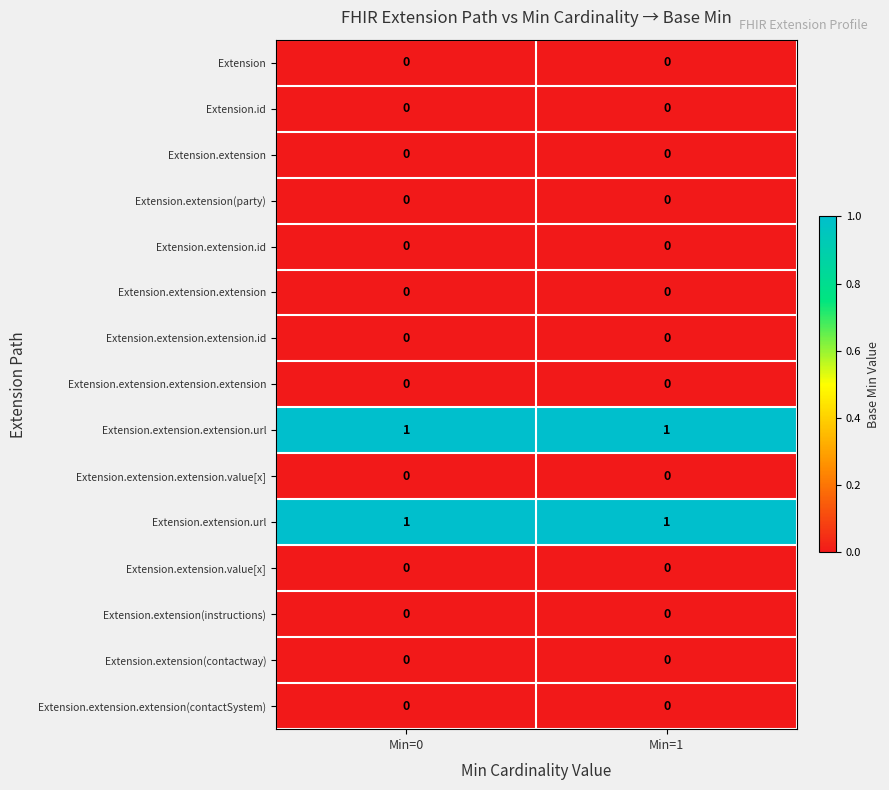

Is it true that Extension.extension.value[x] equals 0 at Min=1?

True